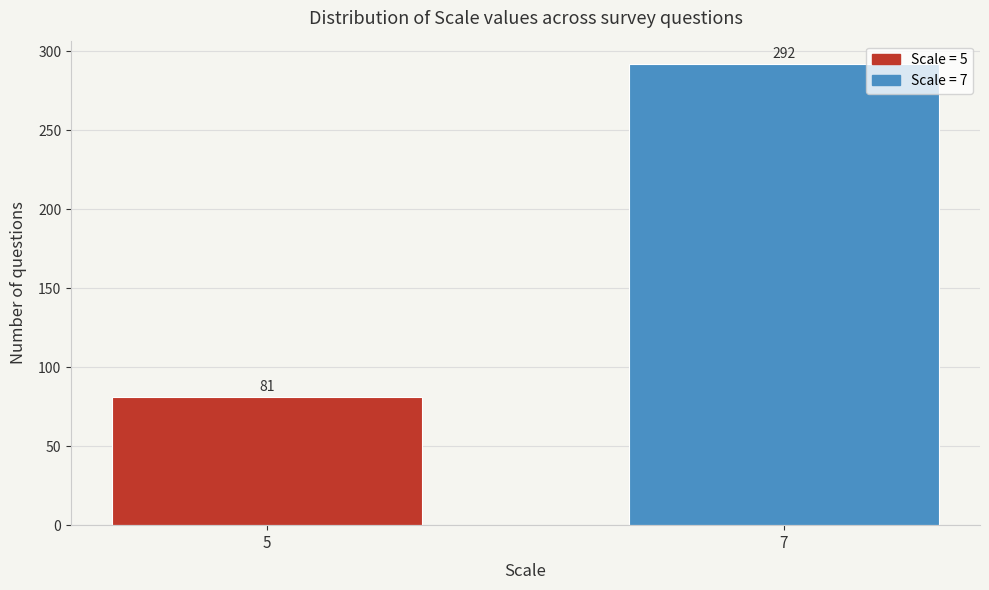

Reading left to right, extract all data points from this chart.

81	292